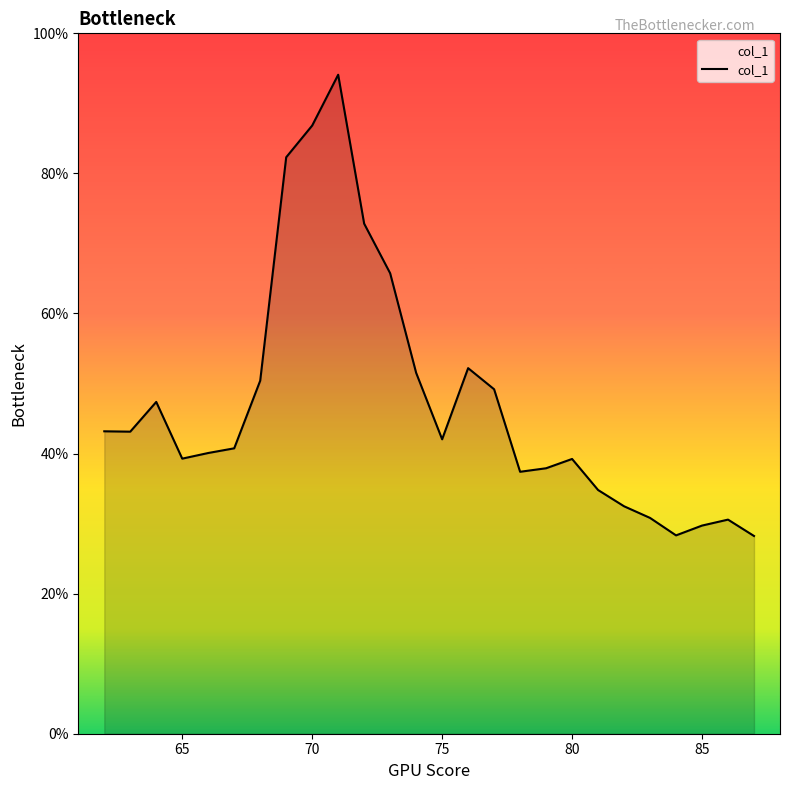

Does the chart have visible grid lines?

No